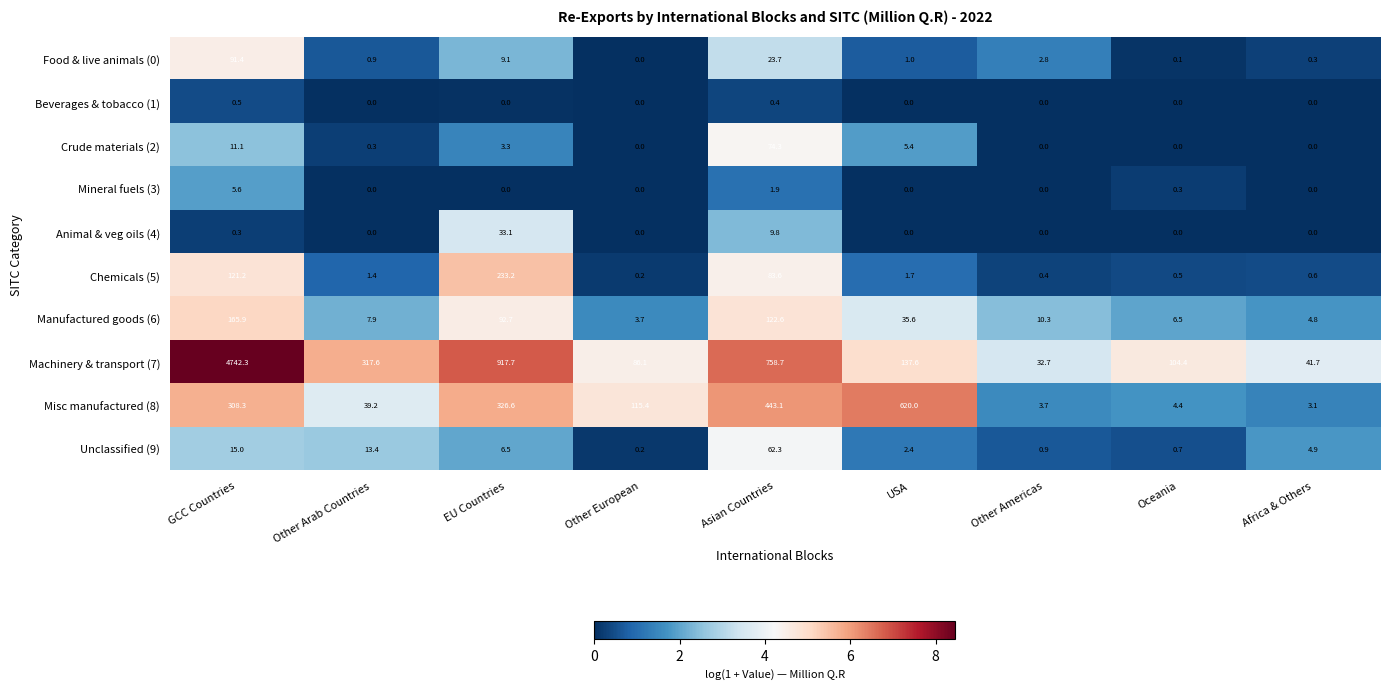

Between Other Arab Countries and Asian Countries, which series saw the biggest shift?

Machinery & transport (7)